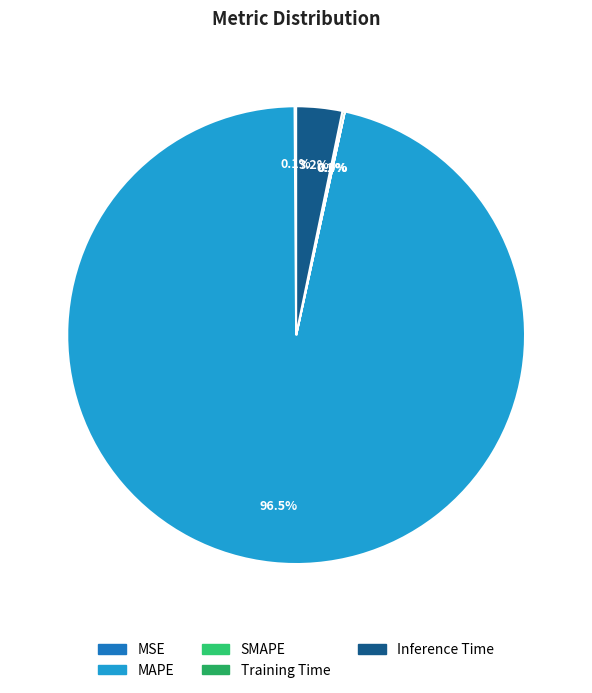

Do Training Time and Inference Time together represent more than half of the pie?

No